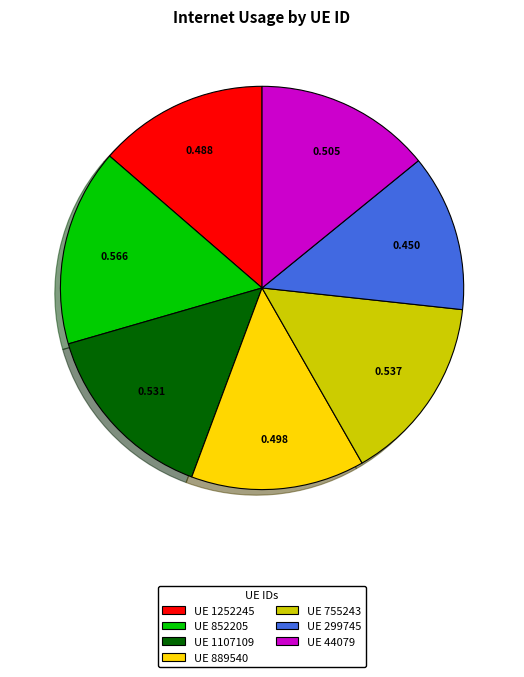

Is the sum of UE 755243 and UE 1252245 greater than half?

No